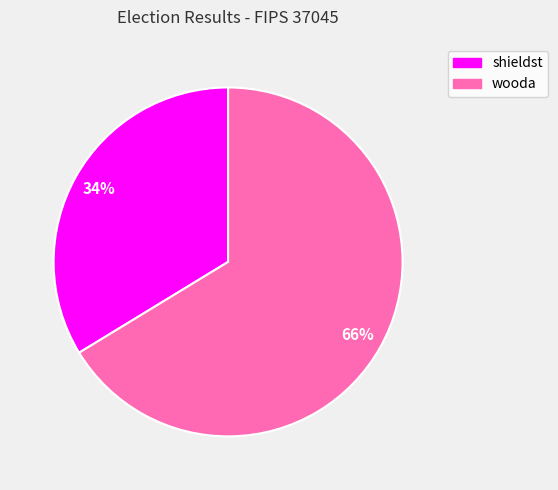

To the nearest percent, what portion does shieldst represent?

34%